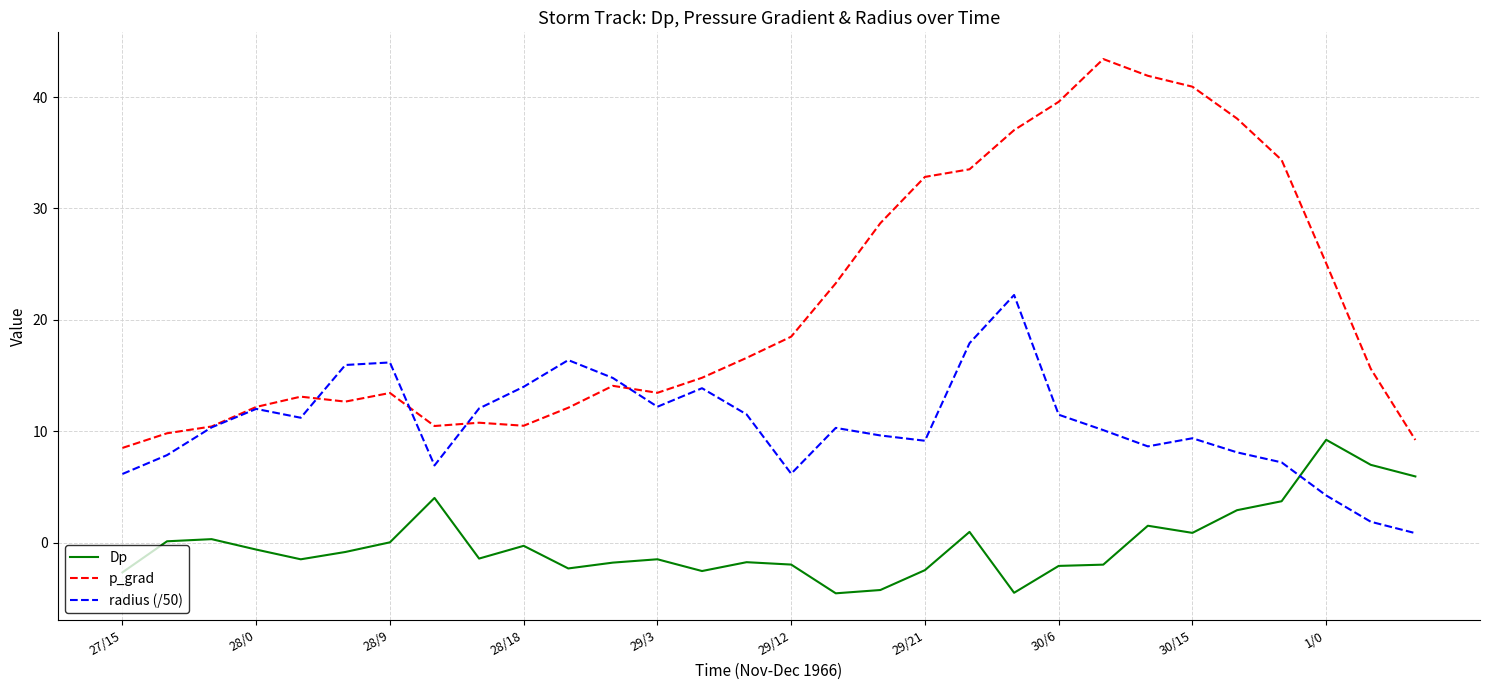

After their last crossing, which series has the higher values: radius (/50) or Dp?

Dp